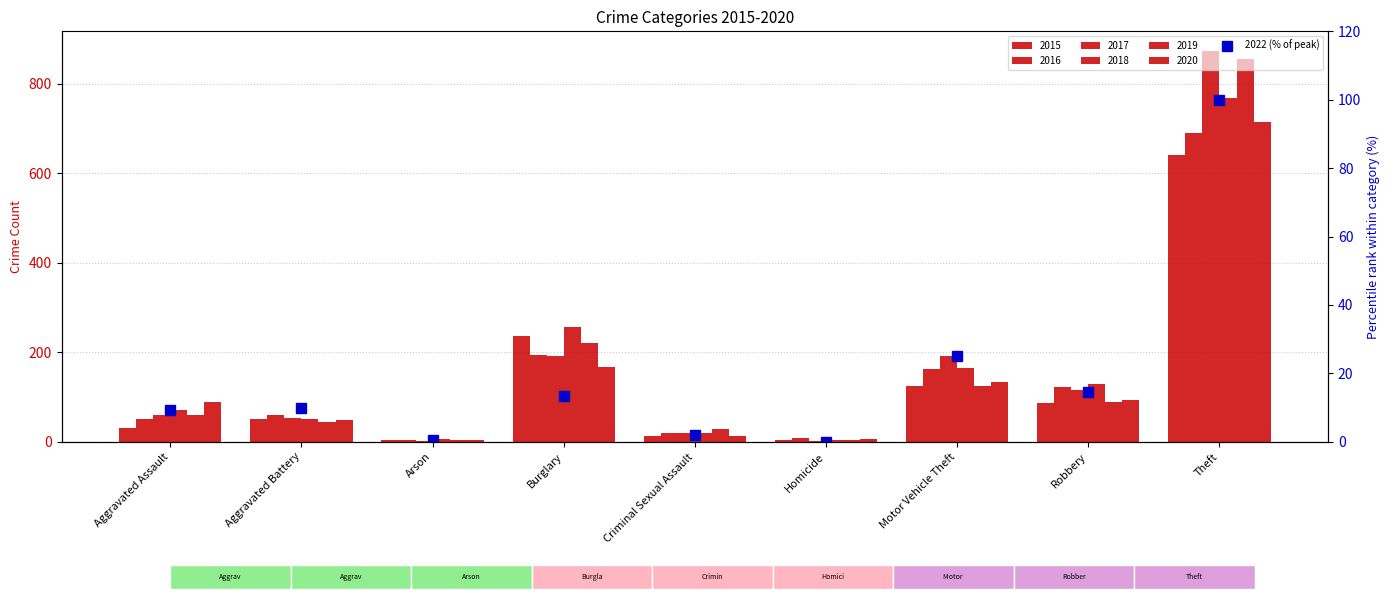

At which label is the value closest to 50?

Motor Vehicle Theft